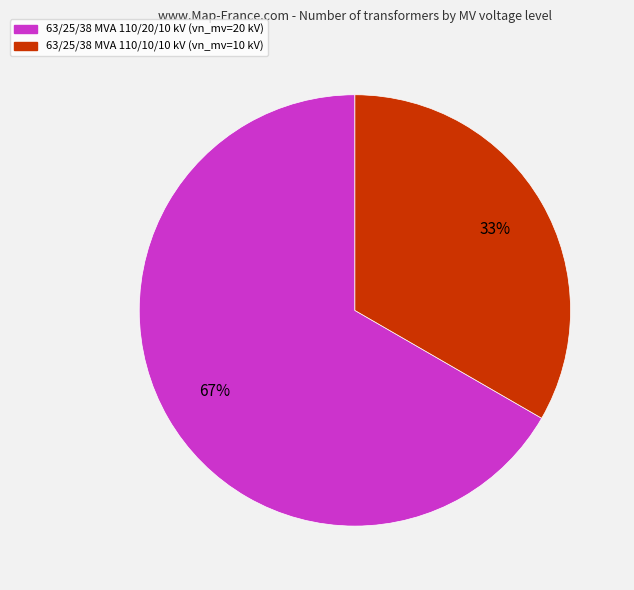

To the nearest percent, what portion does 63/25/38 MVA 110/20/10 kV represent?

67%